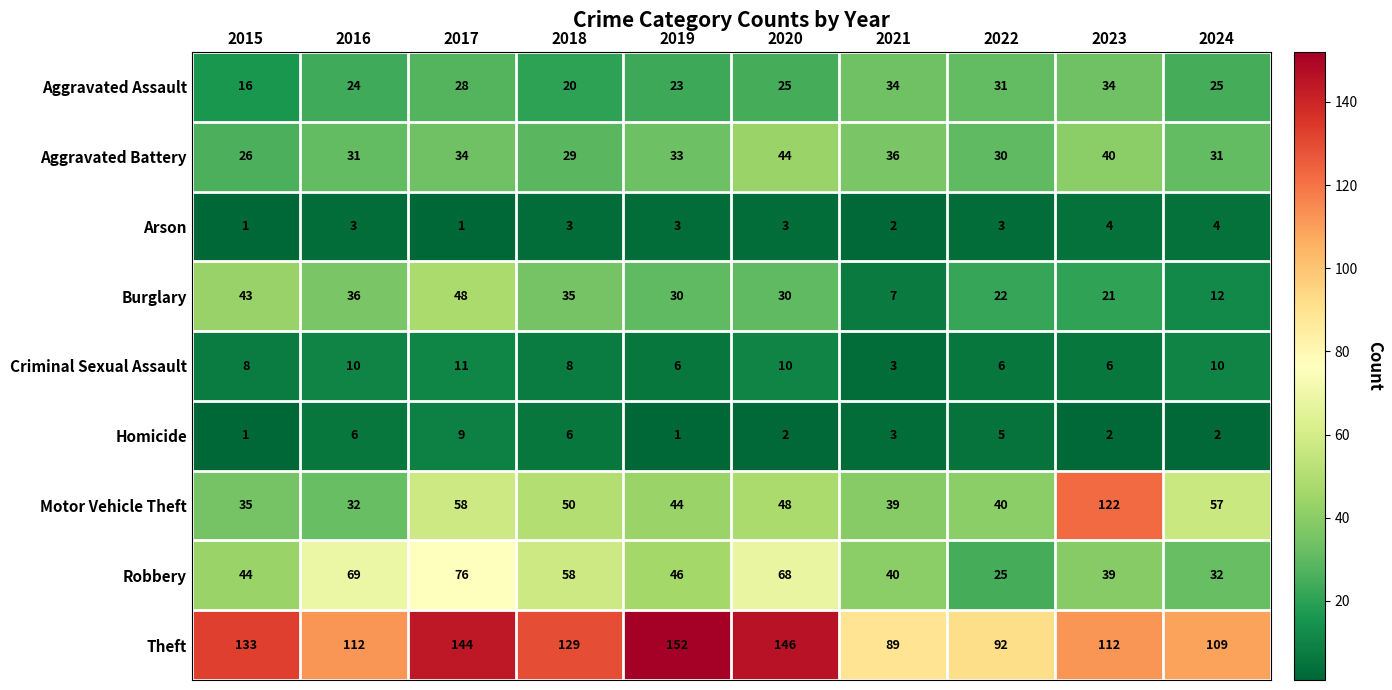

What is the sum of all Aggravated Battery values?

334